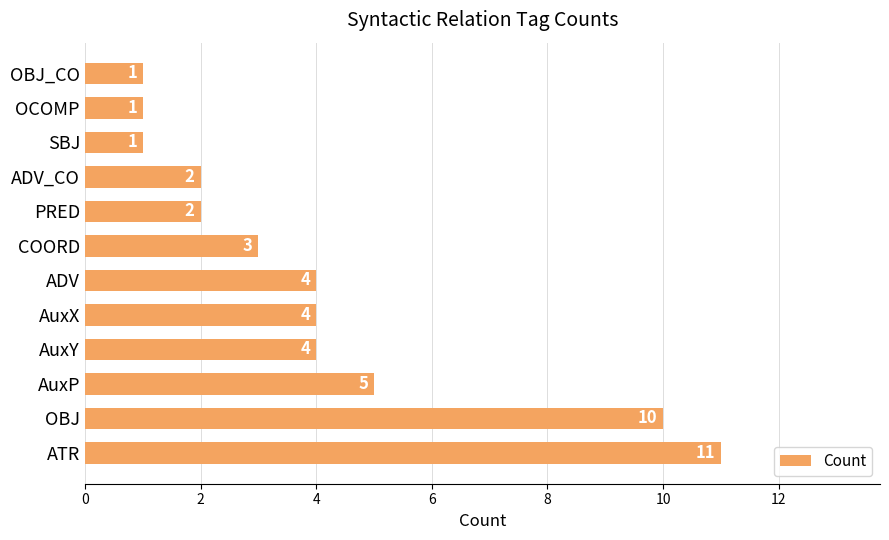

Between OBJ_CO and AuxP, which is larger?

AuxP